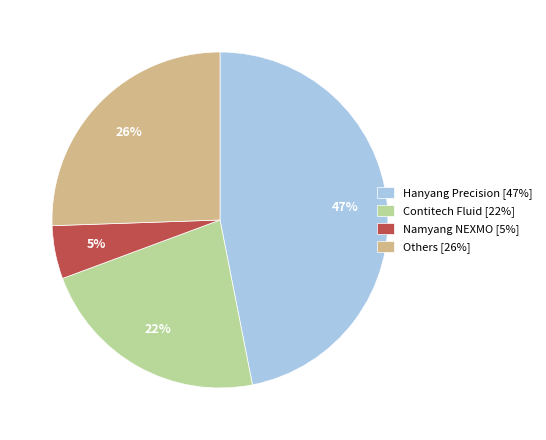

True or false: Hanyang Precision [47%] accounts for 37% of the total.

False